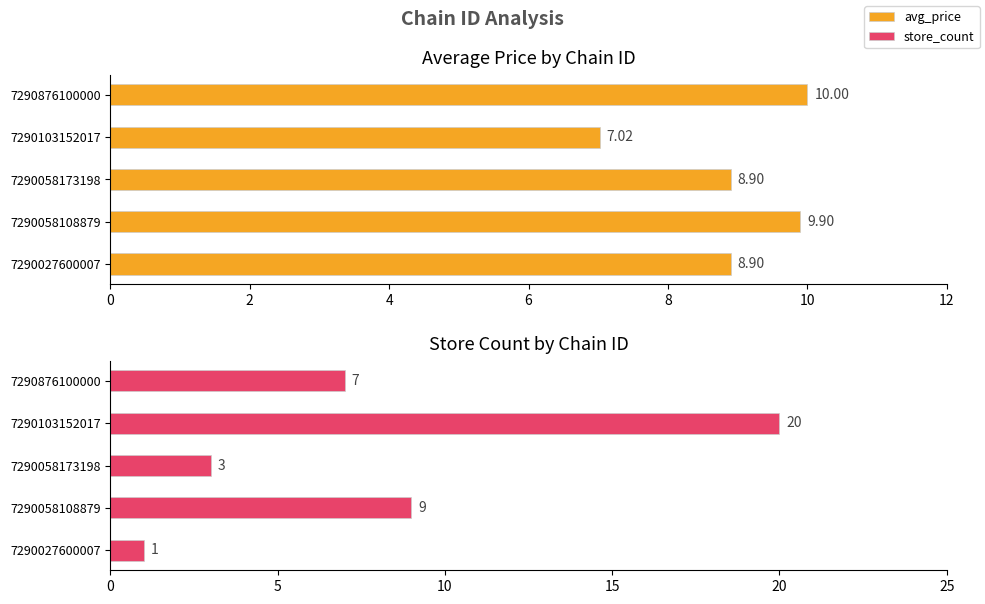

Rank the series at 2 from lowest to highest value.

store_count, avg_price